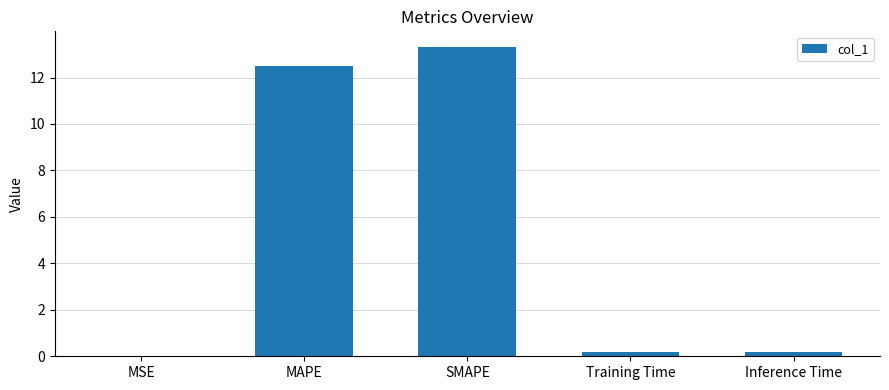

How many data points does each series have?

5